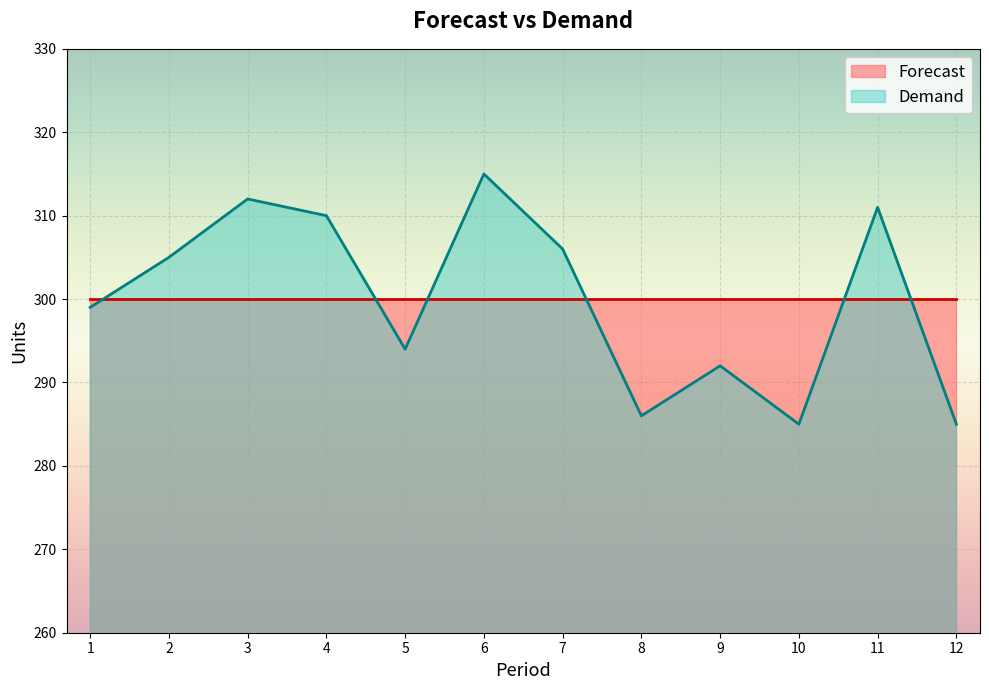

Is it true that the value at 6 is 561?

False